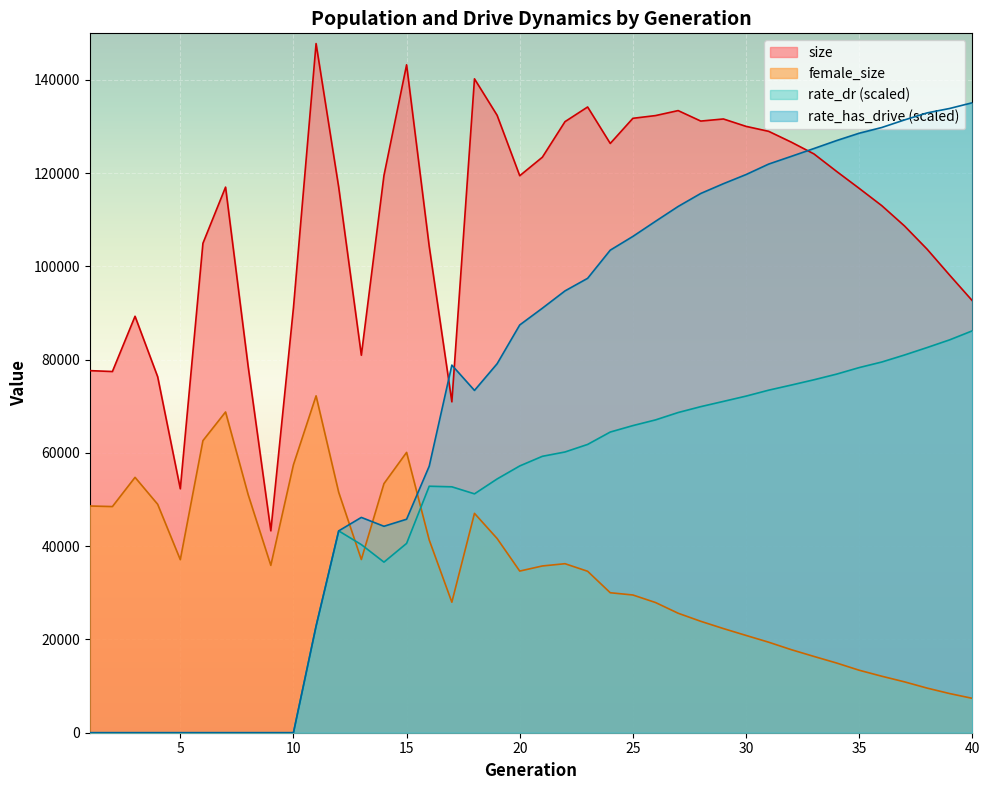

Where does the female_size series first go above 35764?

1